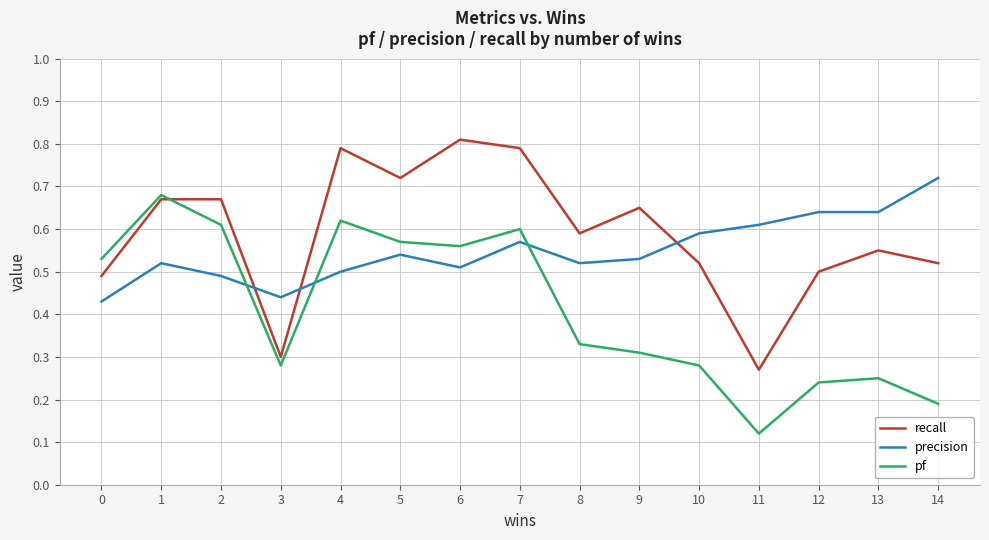

Rank the series at 12 from lowest to highest value.

pf, recall, precision